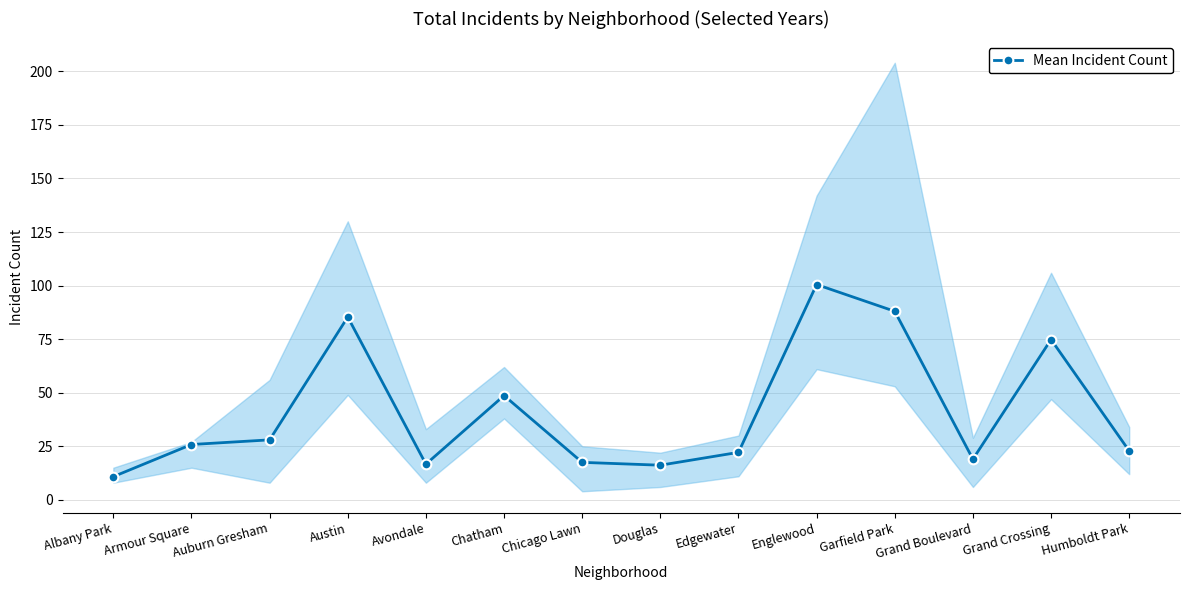

Which category has the lowest value across all series?

Albany Park